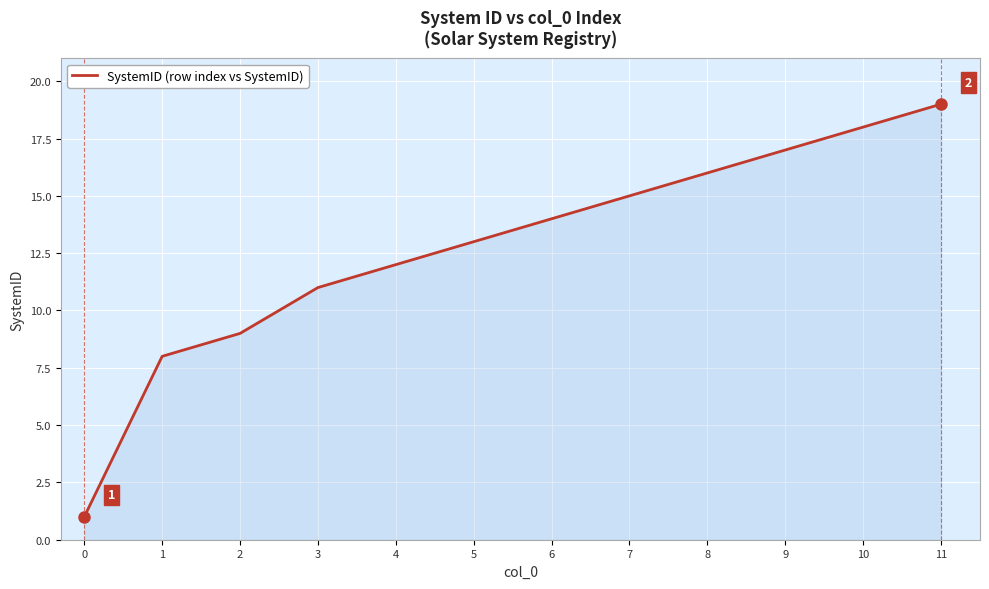

Between 6 and 3, which is larger?

6